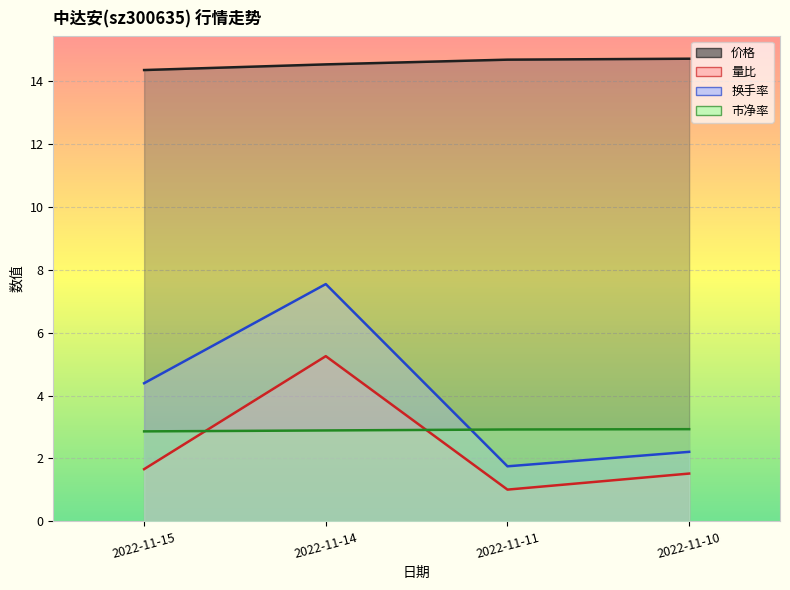

True or false: 量比 and 换手率 cross at least once.

False